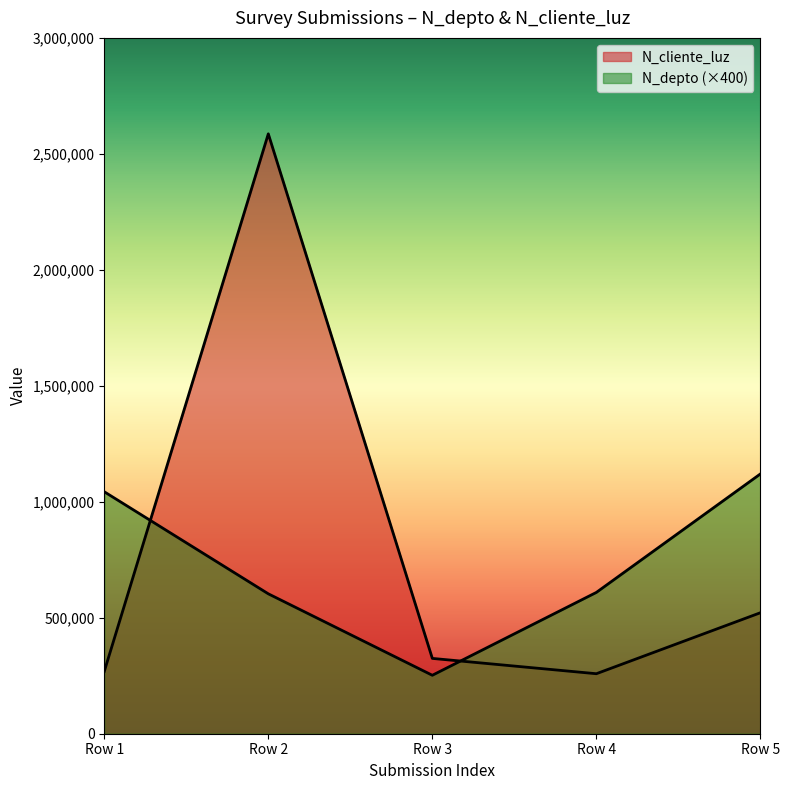

What is the average value of the N_cliente_luz series?

792002